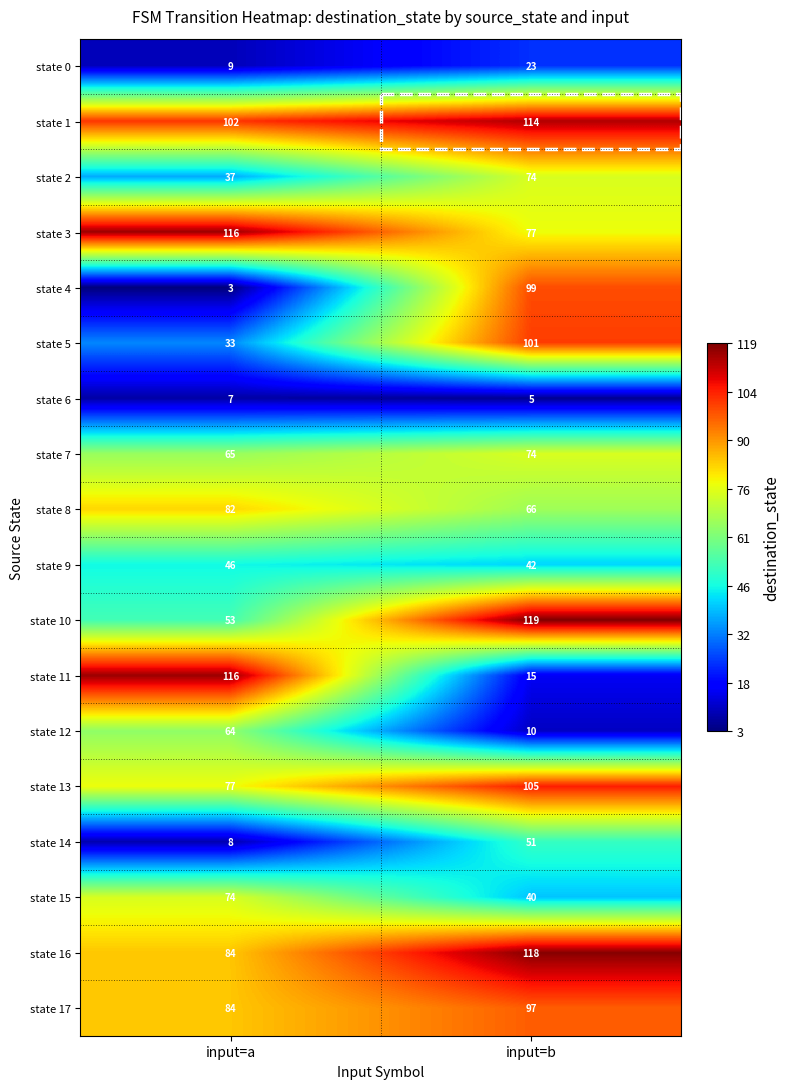

Rank the categories by state 5 value from highest to lowest.

input=b, input=a